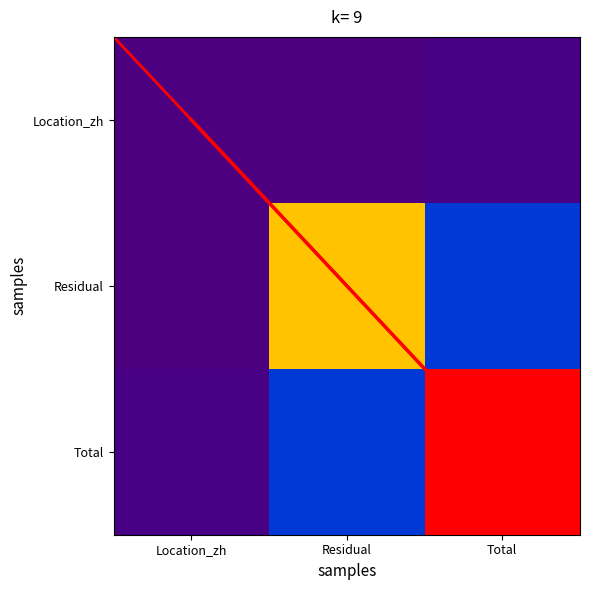

Count the number of categories in the chart.

3